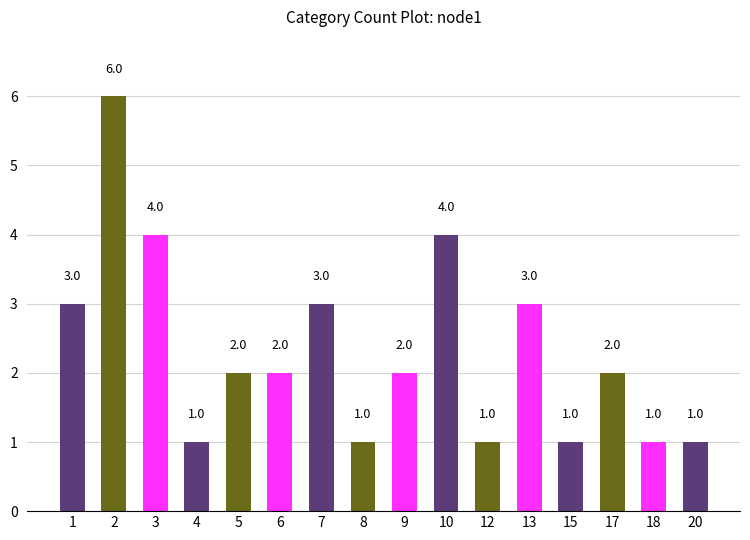

What is the change in value from 4 to 10?

+3